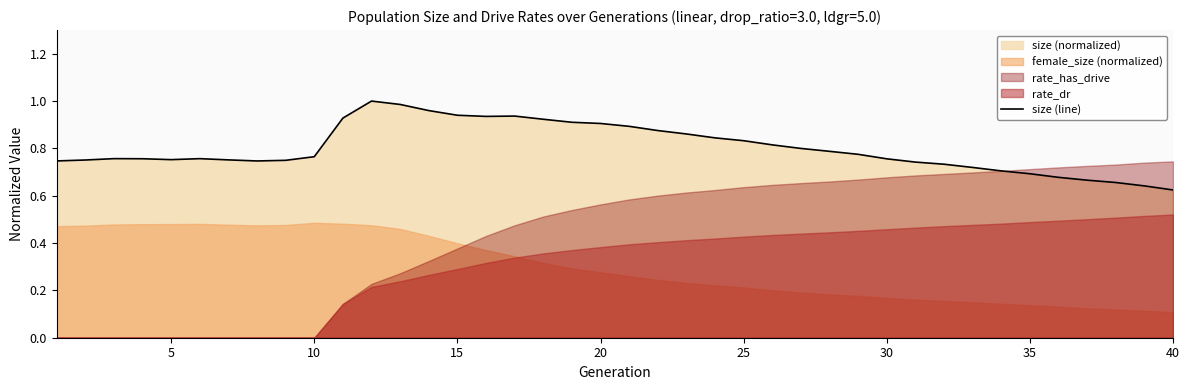

What is the average value?

0.8